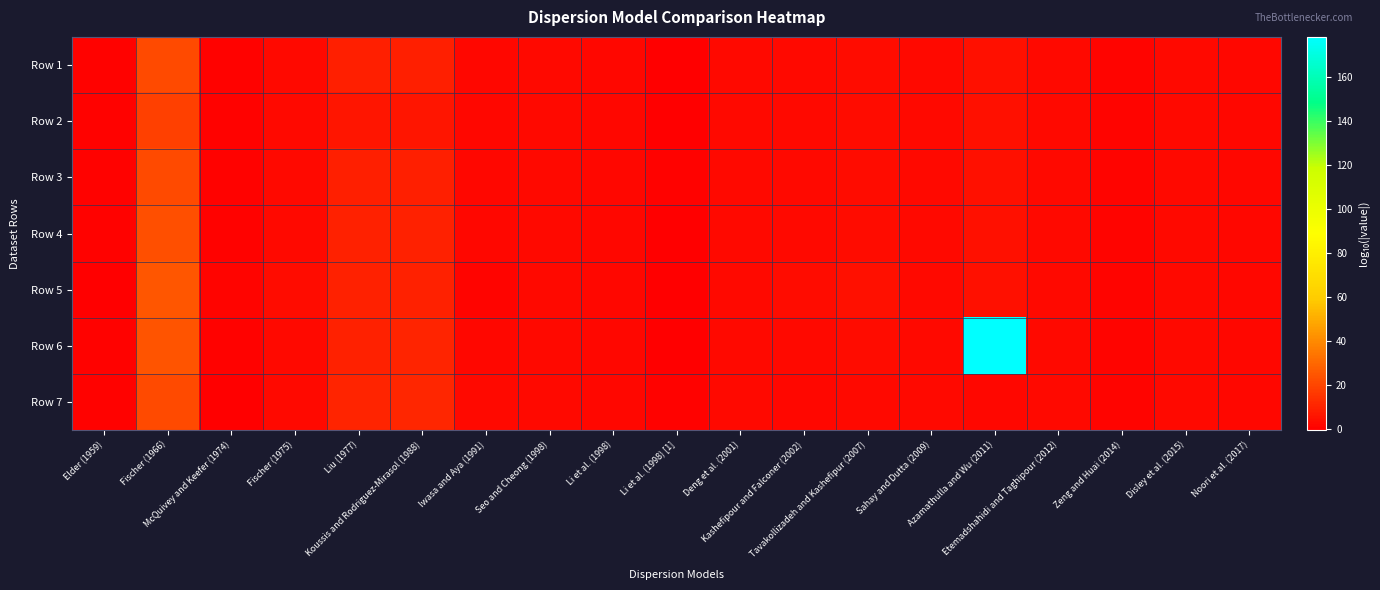

Reading left to right, list all the values displayed in this chart.

Row 1: Elder (1959)=0.1	Fischer (1966)=21.2	McQuivey and Keefer (1974)=0.1	Fischer (1975)=2.3	Liu (1977)=8.8	Koussis and Rodriguez-Mirasol (1988)=8.9	Iwasa and Aya (1991)=1.9	Seo and Cheong (1998)=2.4	Li et al. (1998)=1.8	Li et al. (1998) [1]=-0.1	Deng et al. (2001)=2.4	Kashefipour and Falconer (2002)=2.3	Tavakollizadeh and Kashefipur (2007)=3.2	Sahay and Dutta (2009)=2.3	Azamathulla and Wu (2011)=4.8	Etemadshahidi and Taghipour (2012)=2.3	Zeng and Huai (2014)=1.3	Disley et al. (2015)=2.2	Noori et al. (2017)=2.0
Row 2: Elder (1959)=0.2	Fischer (1966)=18.7	McQuivey and Keefer (1974)=0.3	Fischer (1975)=2.2	Liu (1977)=6.0	Koussis and Rodriguez-Mirasol (1988)=6.0	Iwasa and Aya (1991)=1.7	Seo and Cheong (1998)=2.4	Li et al. (1998)=1.7	Li et al. (1998) [1]=-0.4	Deng et al. (2001)=2.4	Kashefipour and Falconer (2002)=2.5	Tavakollizadeh and Kashefipur (2007)=3.4	Sahay and Dutta (2009)=2.3	Azamathulla and Wu (2011)=4.8	Etemadshahidi and Taghipour (2012)=2.3	Zeng and Huai (2014)=1.2	Disley et al. (2015)=2.2	Noori et al. (2017)=1.9
Row 3: Elder (1959)=0.2	Fischer (1966)=21.2	McQuivey and Keefer (1974)=0.1	Fischer (1975)=2.3	Liu (1977)=8.8	Koussis and Rodriguez-Mirasol (1988)=8.9	Iwasa and Aya (1991)=2.0	Seo and Cheong (1998)=2.4	Li et al. (1998)=1.8	Li et al. (1998) [1]=-0.0	Deng et al. (2001)=2.4	Kashefipour and Falconer (2002)=2.4	Tavakollizadeh and Kashefipur (2007)=3.2	Sahay and Dutta (2009)=2.3	Azamathulla and Wu (2011)=4.8	Etemadshahidi and Taghipour (2012)=2.3	Zeng and Huai (2014)=1.3	Disley et al. (2015)=2.2	Noori et al. (2017)=2.0
Row 4: Elder (1959)=0.0	Fischer (1966)=22.4	McQuivey and Keefer (1974)=0.2	Fischer (1975)=2.5	Liu (1977)=9.2	Koussis and Rodriguez-Mirasol (1988)=9.2	Iwasa and Aya (1991)=1.9	Seo and Cheong (1998)=2.4	Li et al. (1998)=1.8	Li et al. (1998) [1]=-0.2	Deng et al. (2001)=2.5	Kashefipour and Falconer (2002)=2.4	Tavakollizadeh and Kashefipur (2007)=3.4	Sahay and Dutta (2009)=2.4	Azamathulla and Wu (2011)=4.8	Etemadshahidi and Taghipour (2012)=2.3	Zeng and Huai (2014)=1.2	Disley et al. (2015)=2.2	Noori et al. (2017)=2.0
Row 5: Elder (1959)=-0.5	Fischer (1966)=25.1	McQuivey and Keefer (1974)=0.7	Fischer (1975)=3.0	Liu (1977)=9.4	Koussis and Rodriguez-Mirasol (1988)=9.1	Iwasa and Aya (1991)=1.3	Seo and Cheong (1998)=2.6	Li et al. (1998)=1.9	Li et al. (1998) [1]=-0.7	Deng et al. (2001)=2.5	Kashefipour and Falconer (2002)=2.8	Tavakollizadeh and Kashefipur (2007)=4.3	Sahay and Dutta (2009)=2.5	Azamathulla and Wu (2011)=4.8	Etemadshahidi and Taghipour (2012)=2.1	Zeng and Huai (2014)=0.7	Disley et al. (2015)=2.2	Noori et al. (2017)=2.0
Row 6: Elder (1959)=0.1	Fischer (1966)=24.4	McQuivey and Keefer (1974)=0.0	Fischer (1975)=2.3	Liu (1977)=9.7	Koussis and Rodriguez-Mirasol (1988)=9.8	Iwasa and Aya (1991)=2.0	Seo and Cheong (1998)=2.3	Li et al. (1998)=1.8	Li et al. (1998) [1]=-0.1	Deng et al. (2001)=2.4	Kashefipour and Falconer (2002)=2.3	Tavakollizadeh and Kashefipur (2007)=3.1	Sahay and Dutta (2009)=2.3	Azamathulla and Wu (2011)=178.4	Etemadshahidi and Taghipour (2012)=2.2	Zeng and Huai (2014)=1.3	Disley et al. (2015)=2.2	Noori et al. (2017)=1.9
Row 7: Elder (1959)=0.2	Fischer (1966)=21.6	McQuivey and Keefer (1974)=-0.2	Fischer (1975)=2.1	Liu (1977)=10.4	Koussis and Rodriguez-Mirasol (1988)=10.6	Iwasa and Aya (1991)=2.1	Seo and Cheong (1998)=2.2	Li et al. (1998)=1.7	Li et al. (1998) [1]=0.1	Deng et al. (2001)=2.2	Kashefipour and Falconer (2002)=2.0	Tavakollizadeh and Kashefipur (2007)=2.7	Sahay and Dutta (2009)=2.2	Azamathulla and Wu (2011)=1.6	Etemadshahidi and Taghipour (2012)=2.2	Zeng and Huai (2014)=1.4	Disley et al. (2015)=2.1	Noori et al. (2017)=1.8